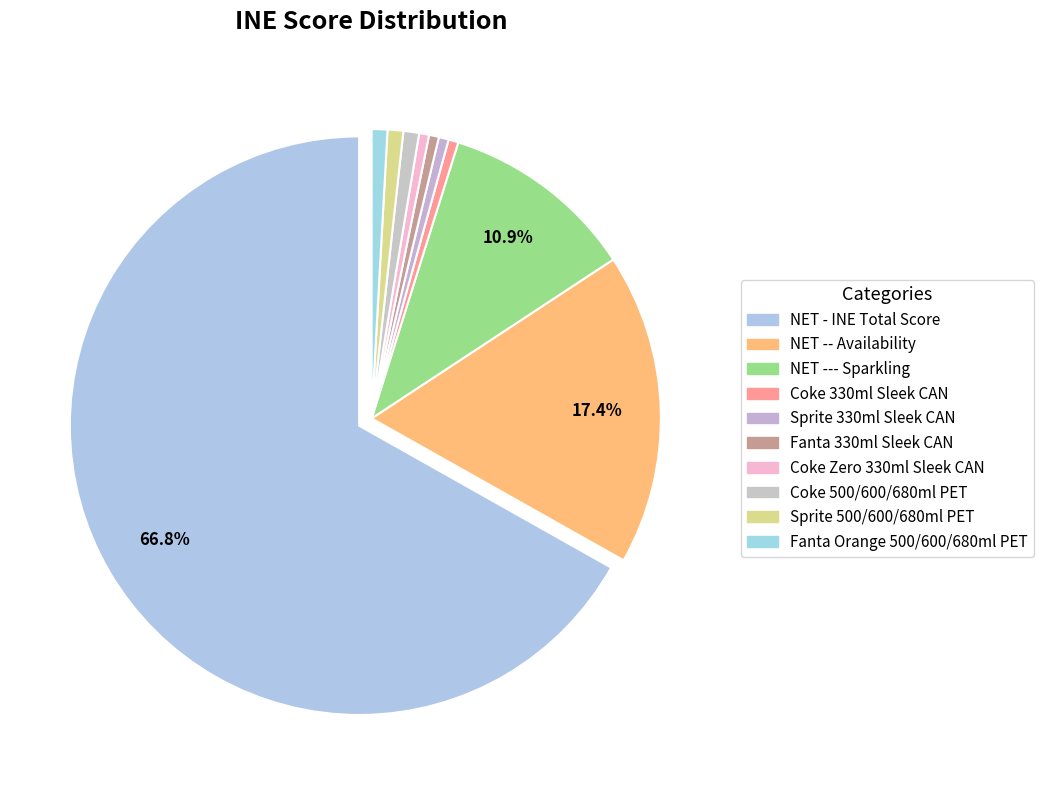

What is the smallest slice in the pie chart?

Coke 330ml Sleek CAN